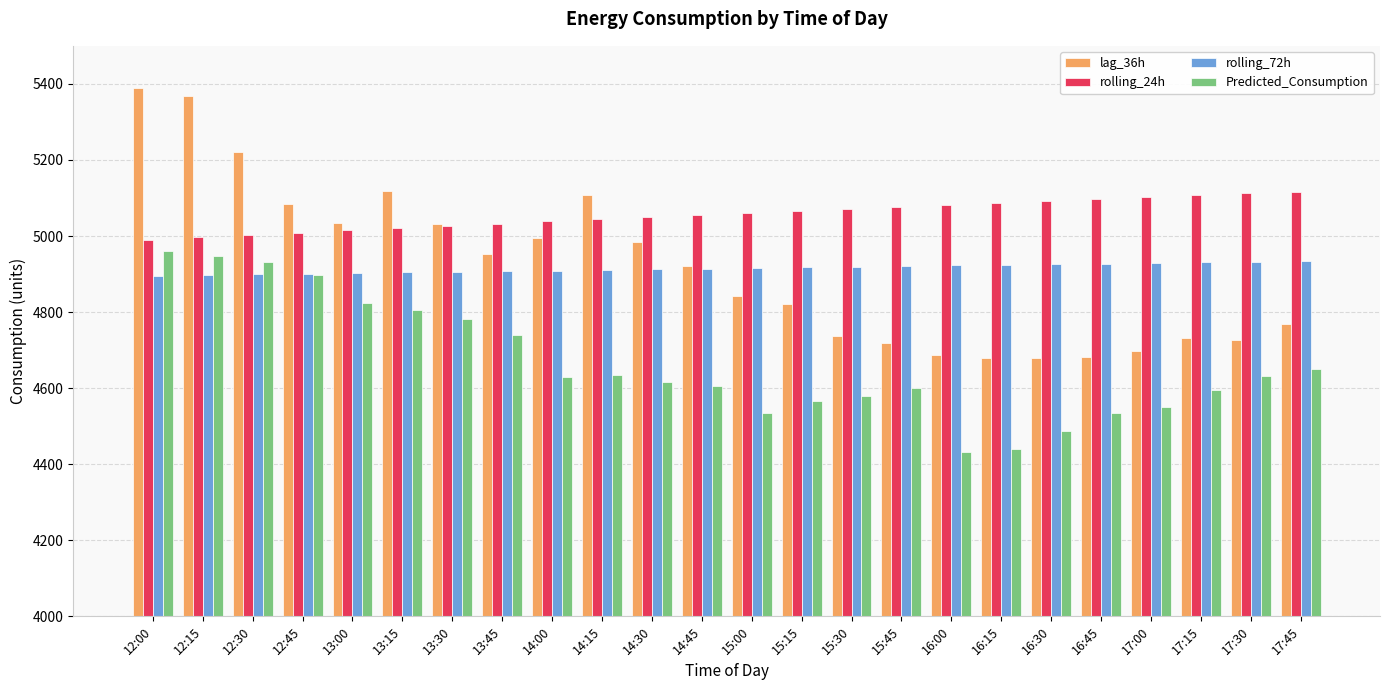

What is the sum of the rolling_72h values at 15:15 and 12:15?

9815.1